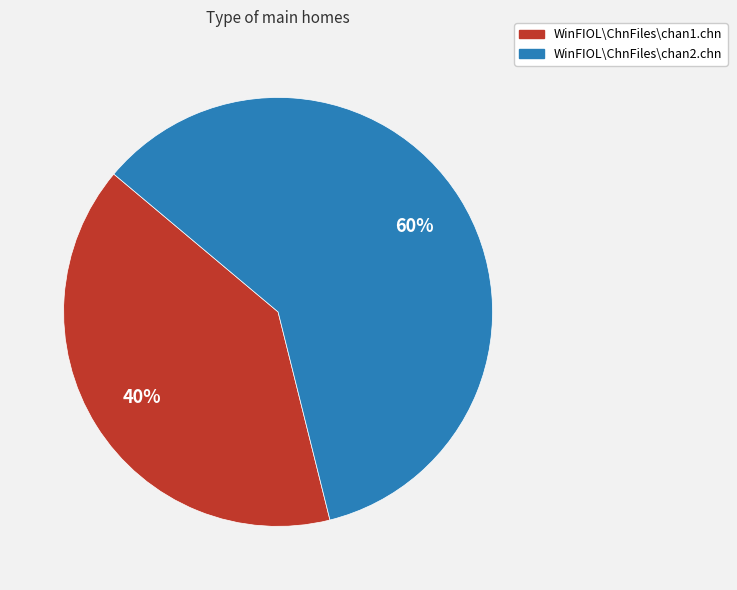

What is the ratio of the value at WinFIOL\ChnFiles\chan1.chn to the value at WinFIOL\ChnFiles\chan2.chn?

0.7